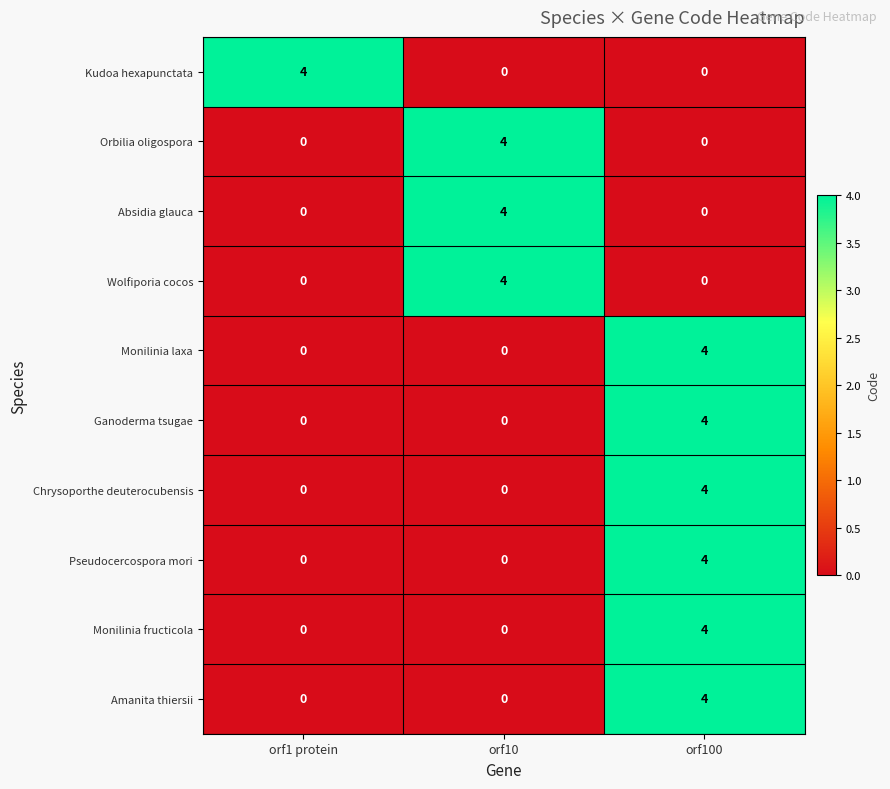

What is the difference between the Amanita thiersii values at orf100 and orf1 protein?

4